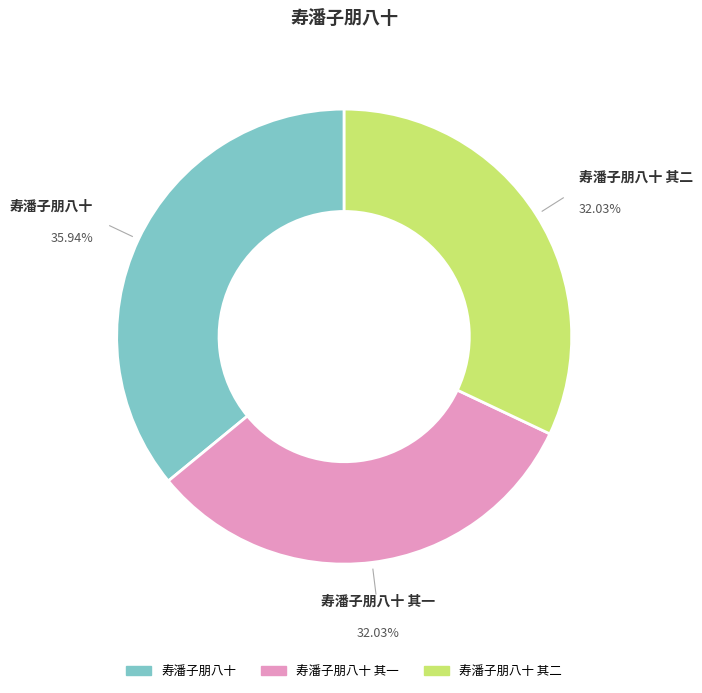

Does any single category account for the majority?

No